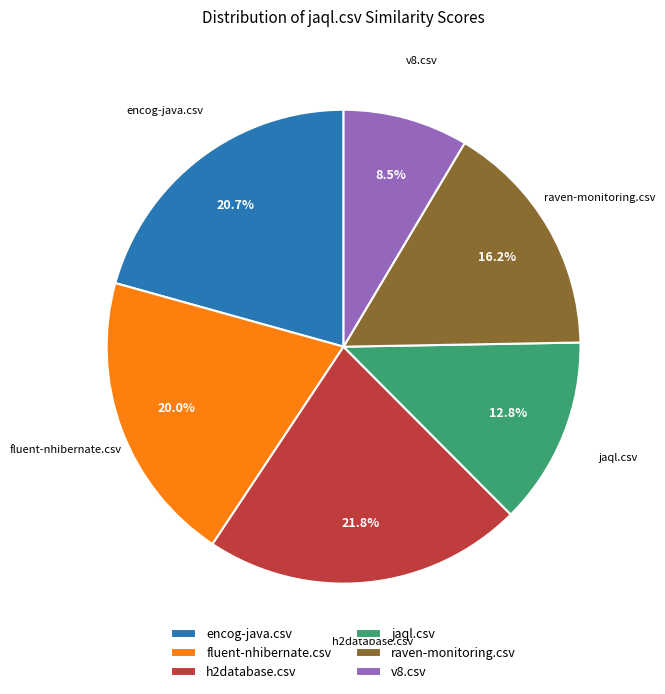

How many slices are in this pie chart?

6